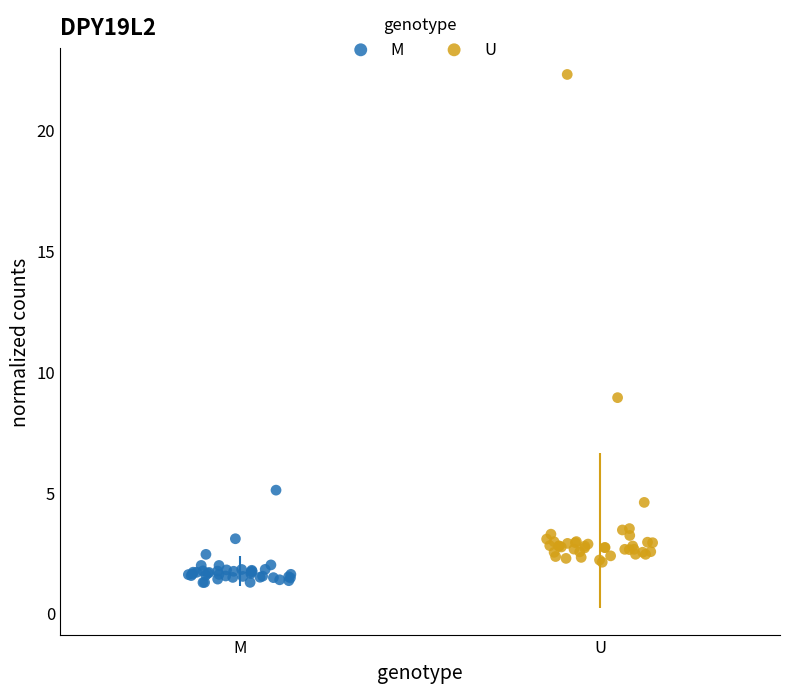

Which series contains the highest Y value?

U